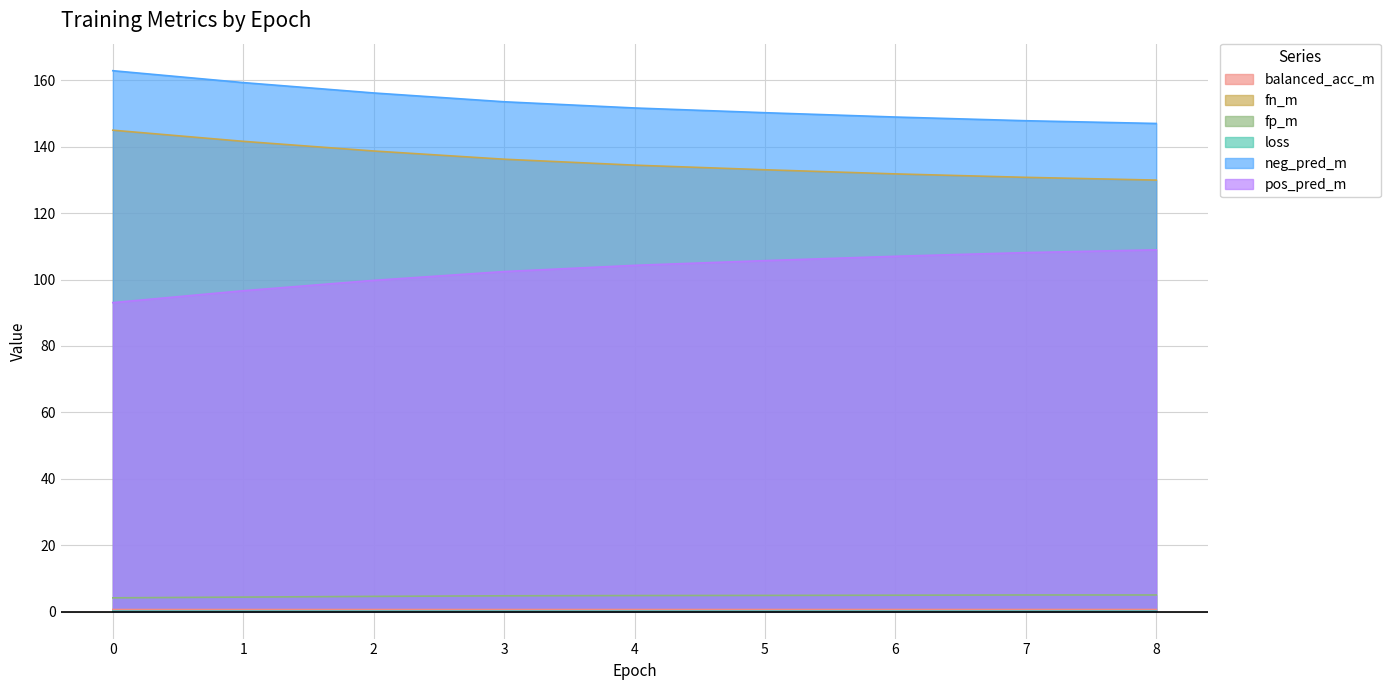

True or false: fp_m and pos_pred_m cross at least once.

False